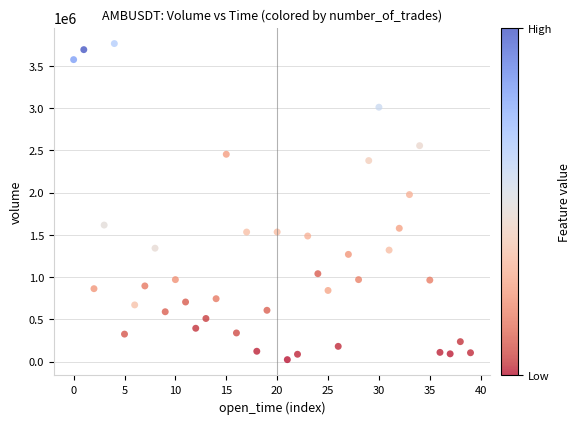

What is the range of Y values (max minus min)?

3740560